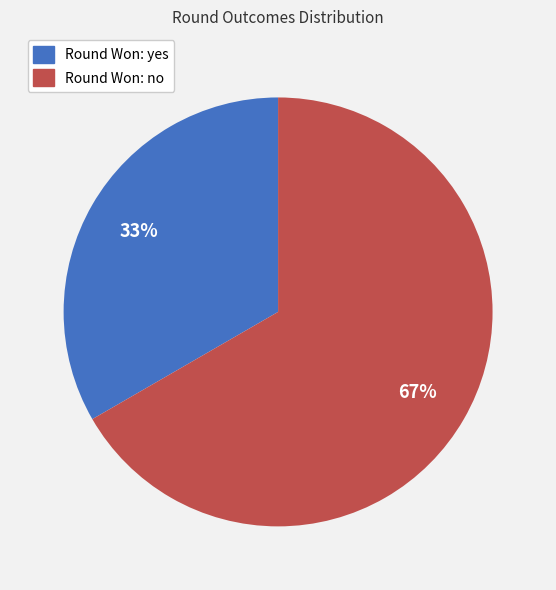

Which category has the smallest portion of the pie?

Round Won: yes